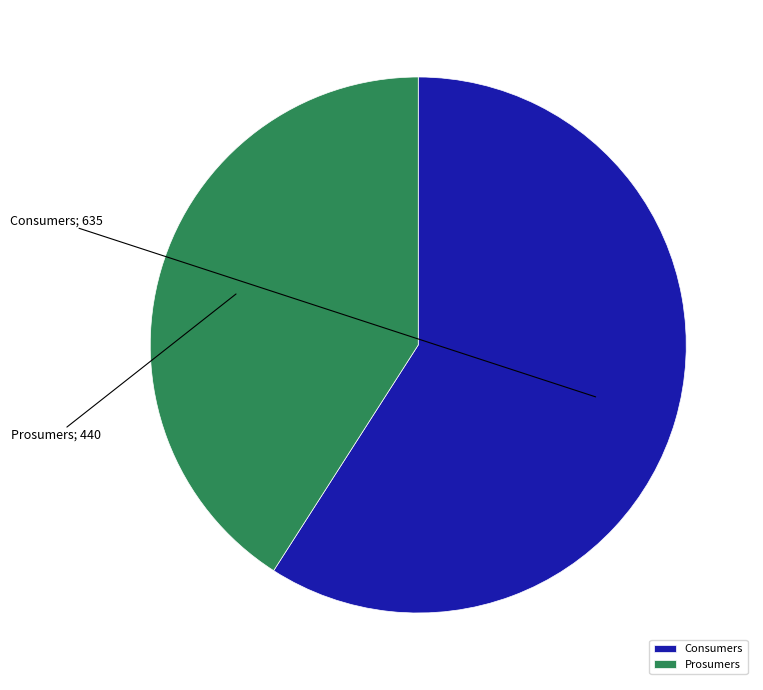

Is it true that Consumers is 59% of the pie?

True